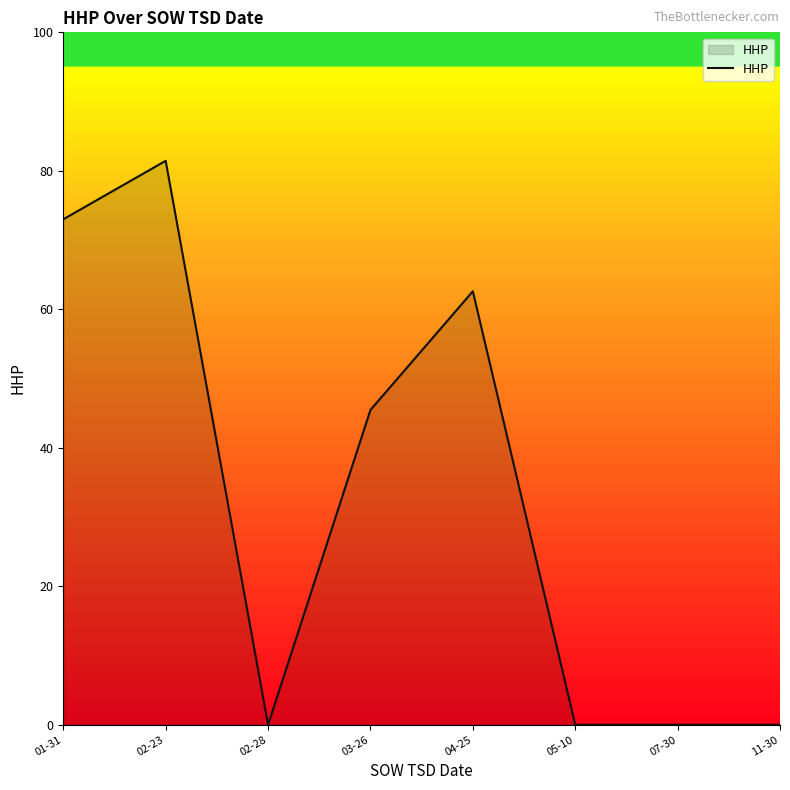

Which has a higher value, 11-30 or 01-31?

01-31